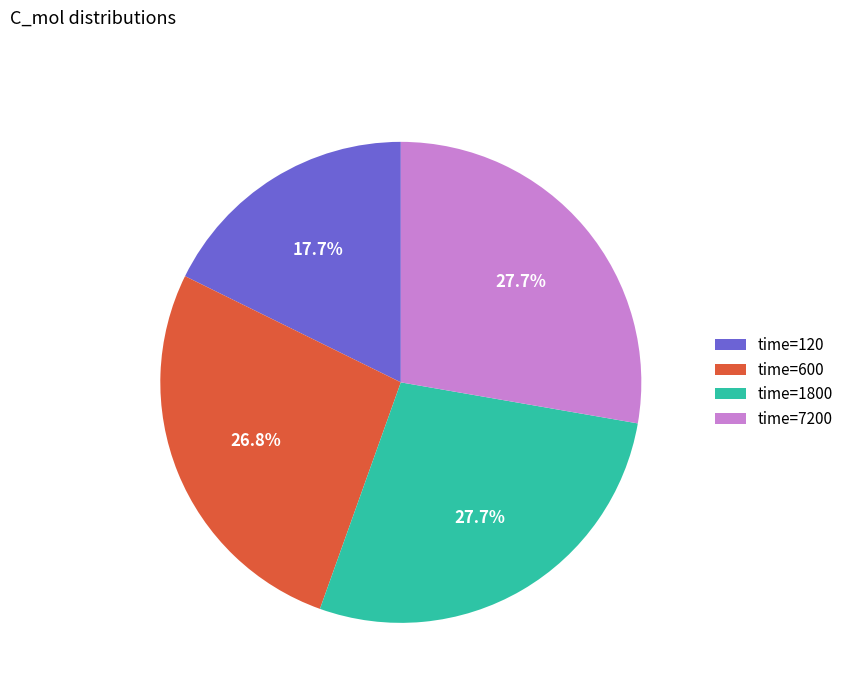

Approximately how many times larger is the value at time=7200 compared to time=120?

1.6